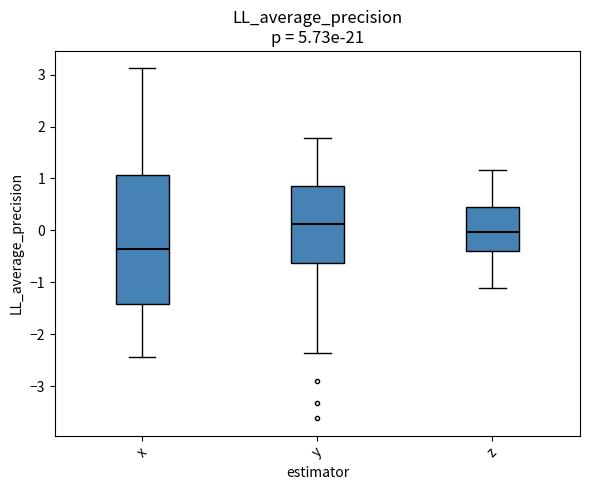

Which box's median line is the lowest?

x